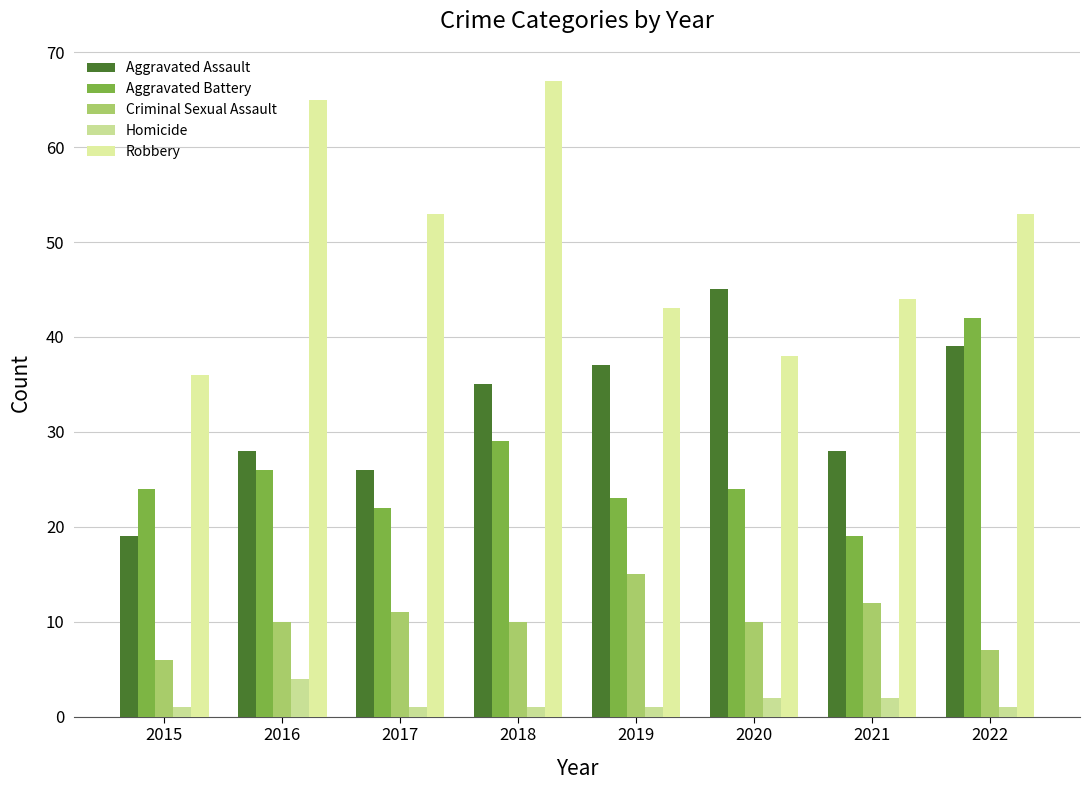

What is the value of the Homicide bar at the 5th from the left?

1